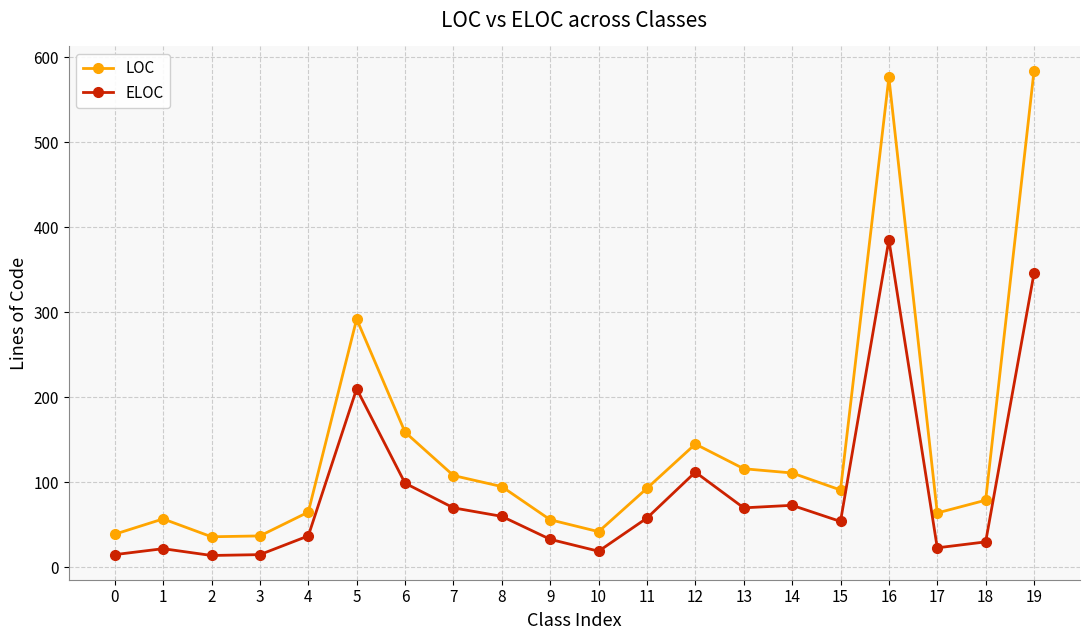

Does the chart display data point markers on the line(s)?

Yes